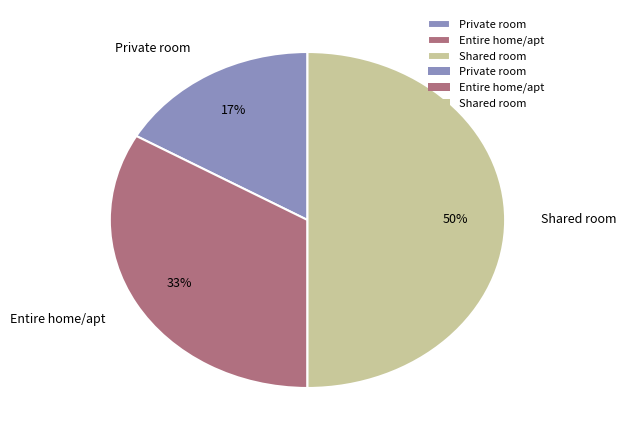

Does Entire home/apt represent more than half of the total?

No